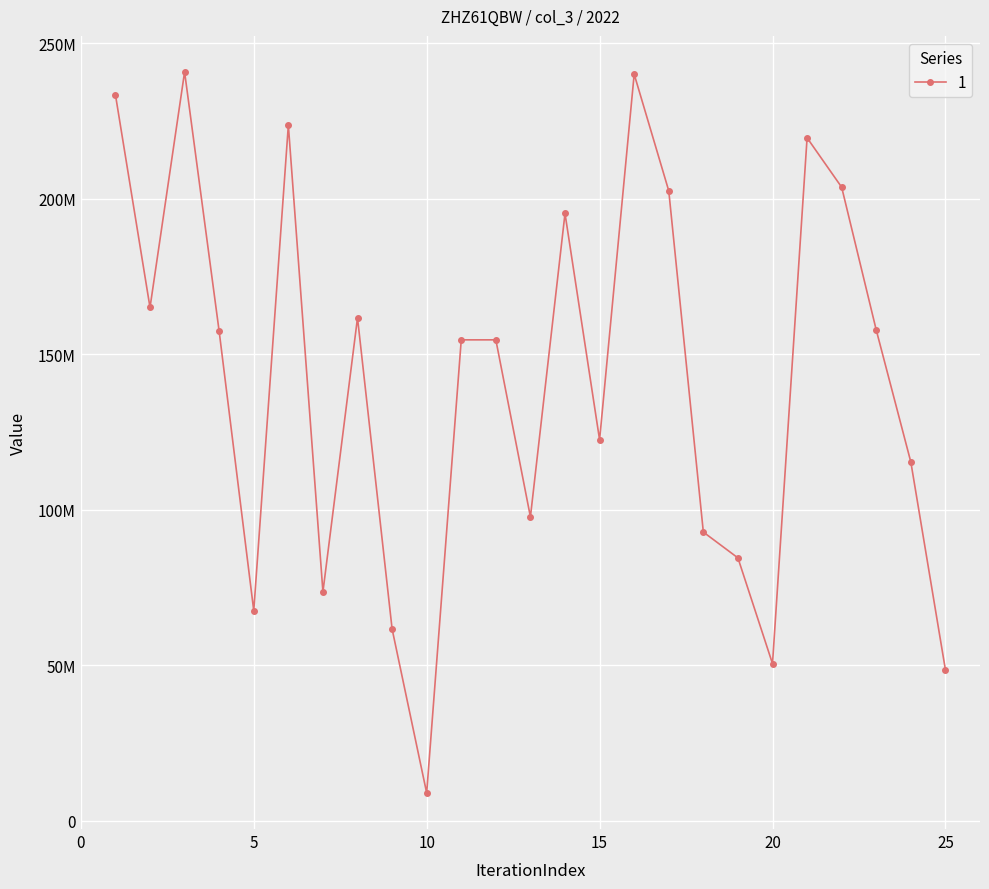

Where is the first local minimum?

2